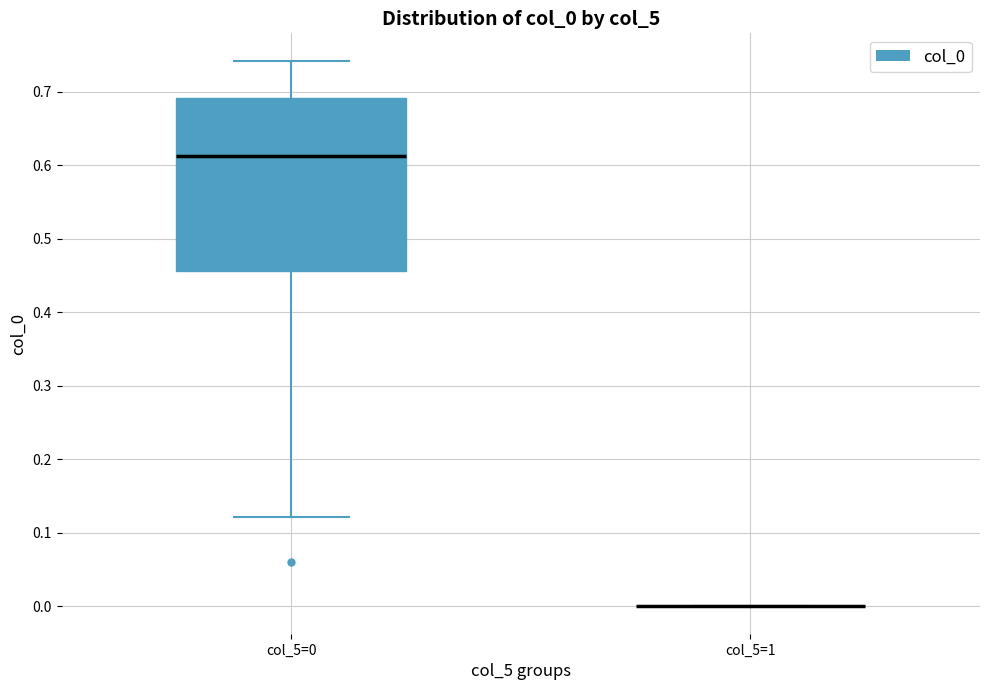

Reading left to right, read every box against the y-axis: the position of its median line, the range the box covers, and the ends of its whiskers. The values are not printed on the chart, so give them approximately, as read against the axis.

col_5=0: median 0.61, box 0.46 to 0.69, whiskers 0.12 to 0.74
col_5=1: box collapsed to a line at 0.00, whiskers 0.00 to 0.00